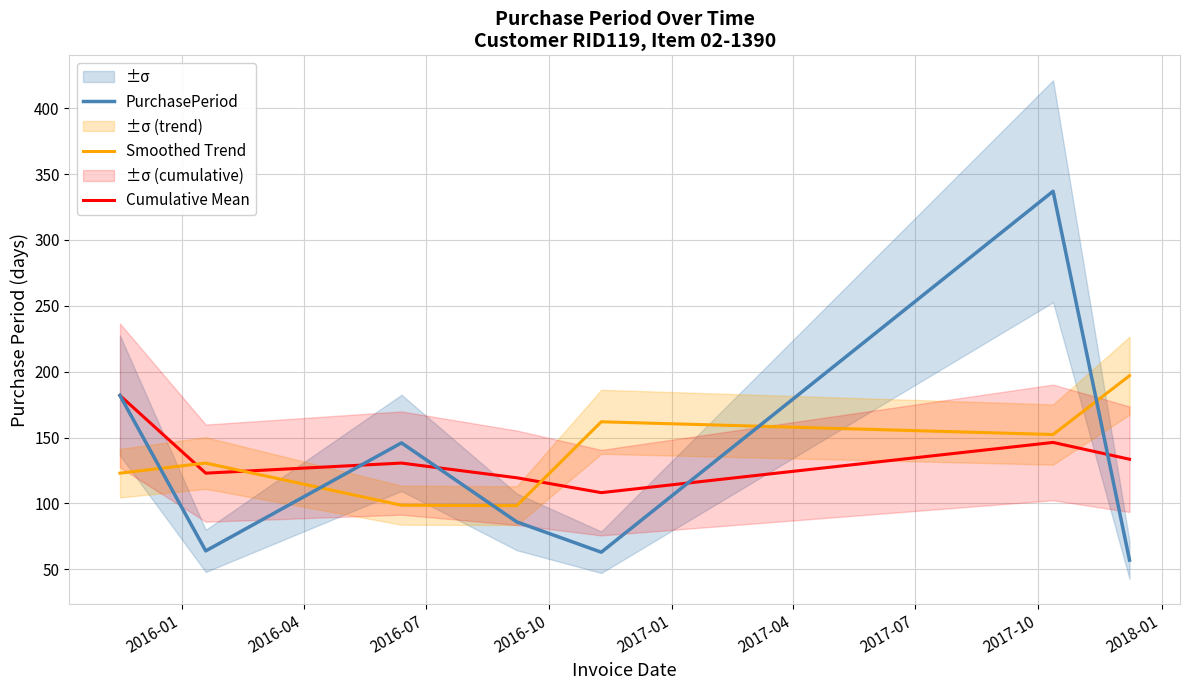

Does the chart display data point markers on the line(s)?

No